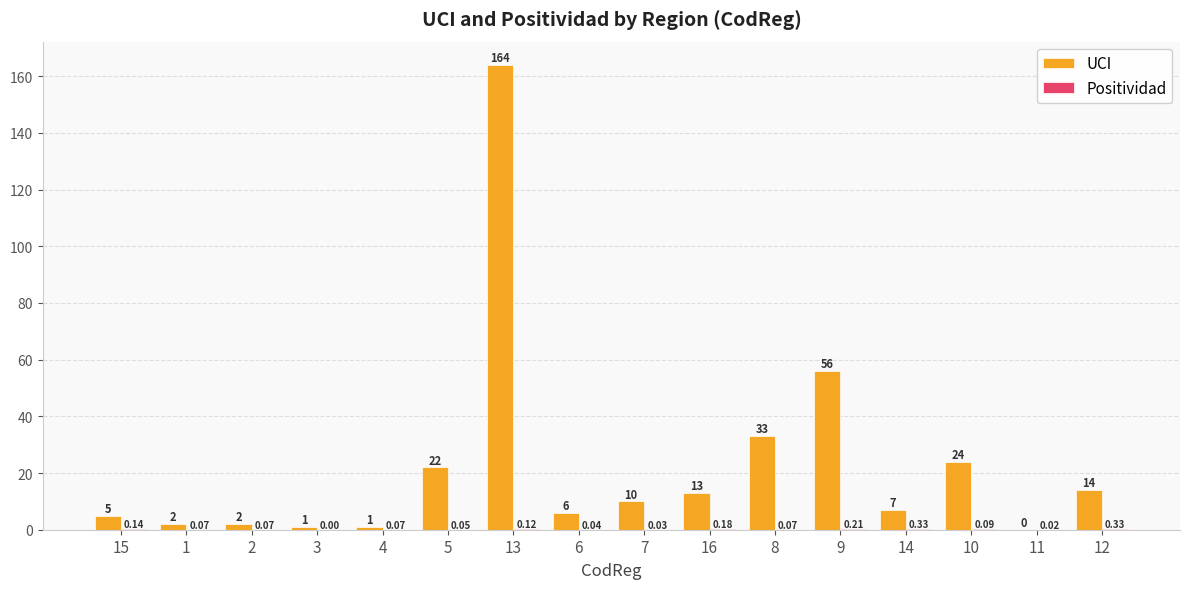

Which series changed the most between 6 and 12?

UCI